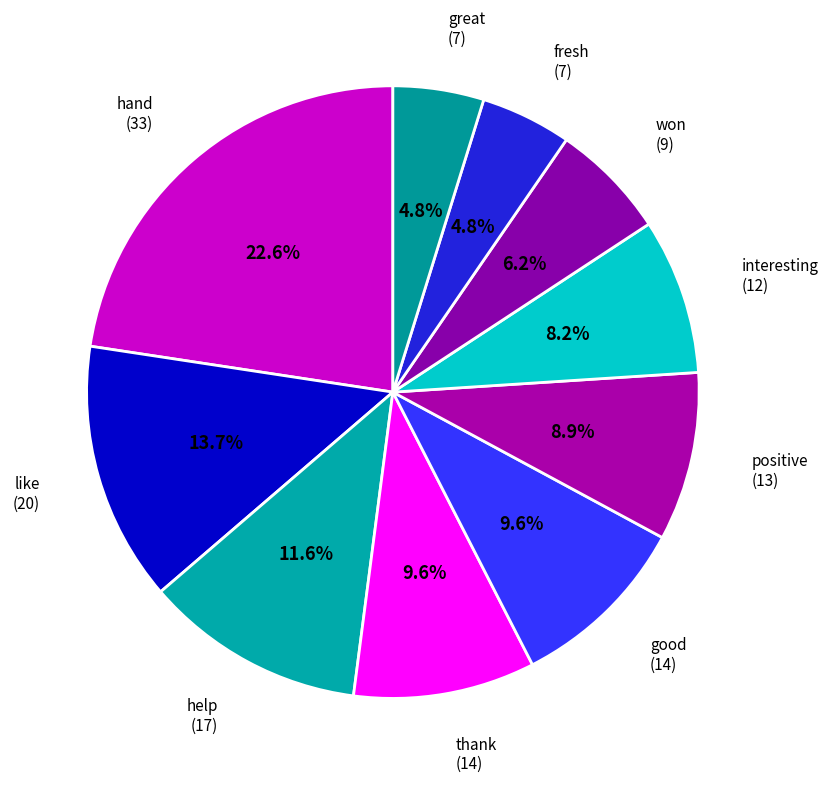

How many segments does this pie chart have?

10